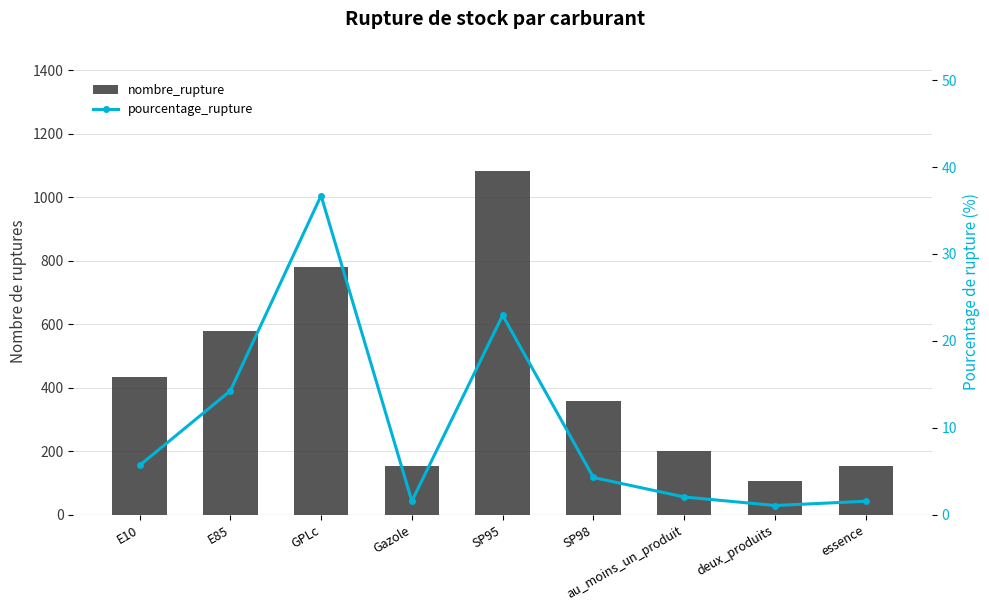

The pourcentage_rupture series shows 22.9 at SP95. True or false?

True